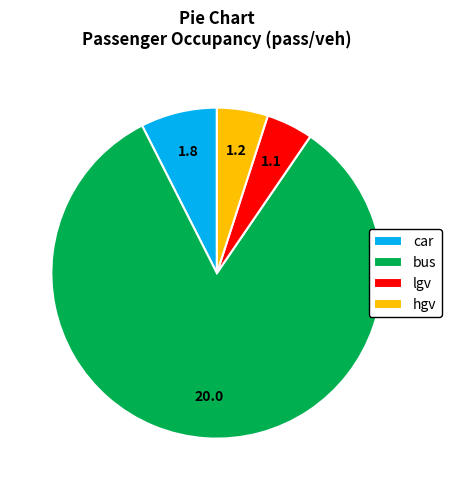

Do lgv and bus together represent more than half of the pie?

Yes